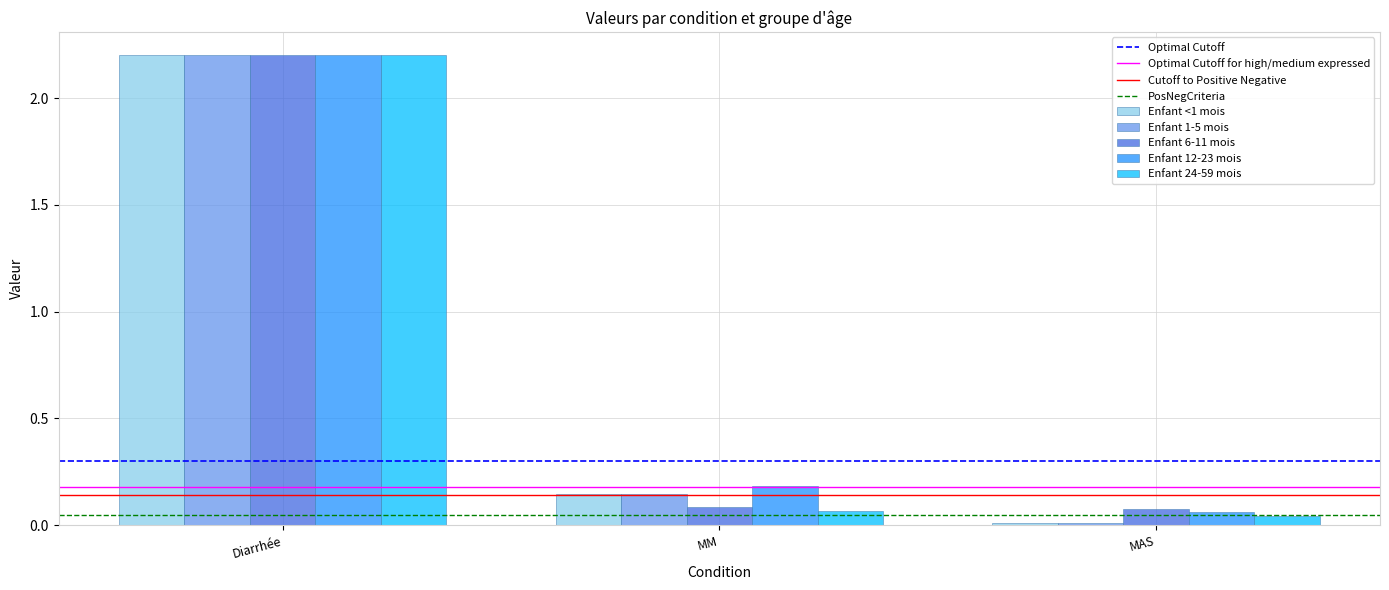

Rank the categories by Enfant 1-5 mois value from highest to lowest.

Diarrhée, MM, MAS